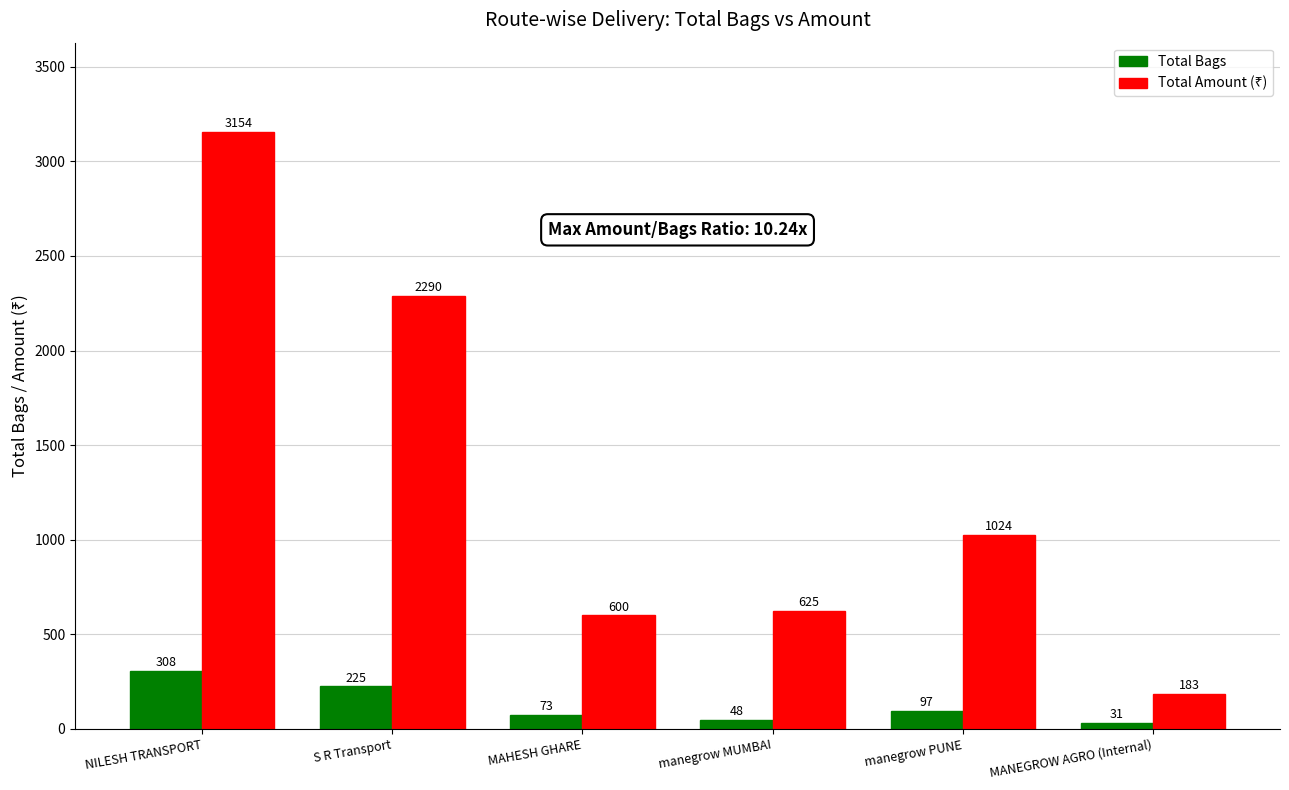

At how many categories does at least one series exceed 1308?

2